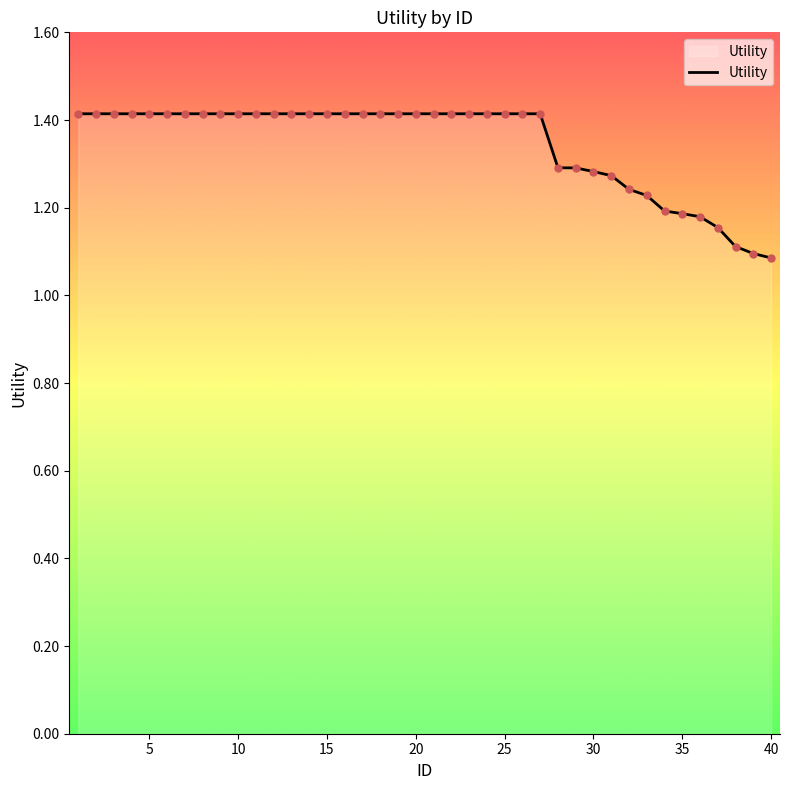

What is the greatest value displayed?

1.4